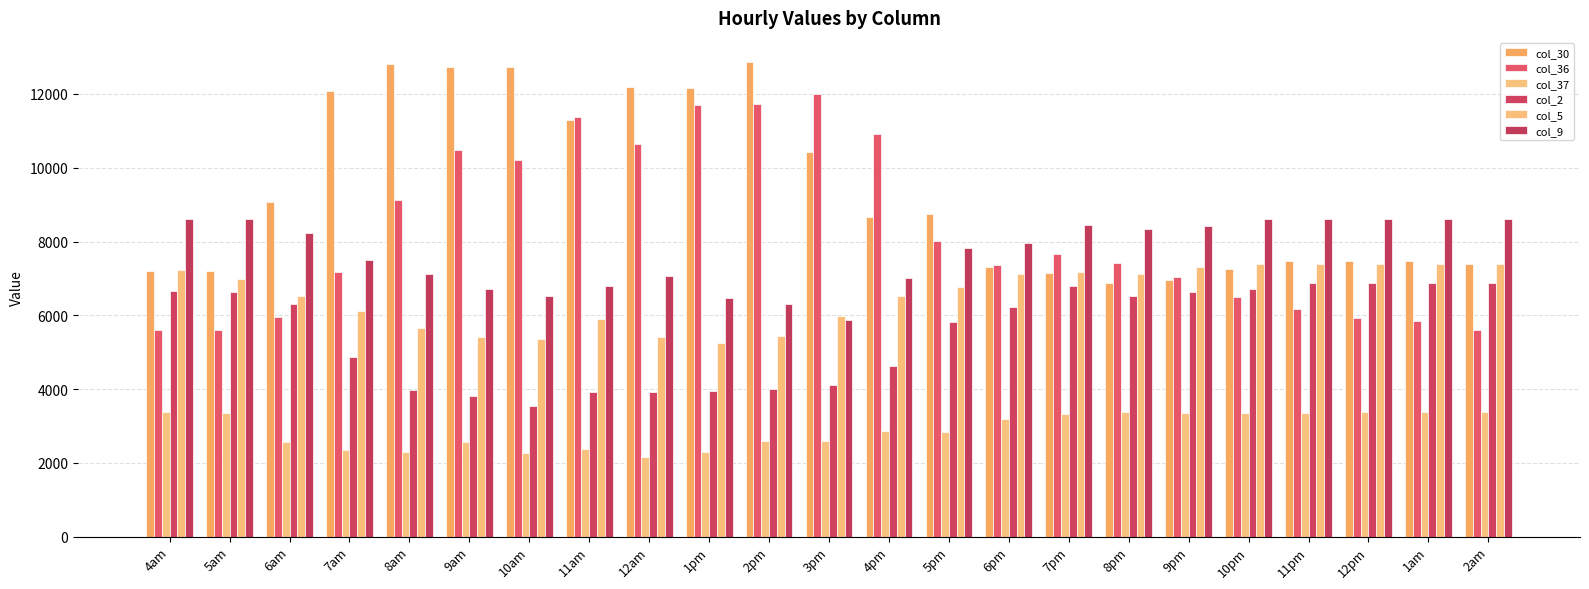

What is the sum of all col_30 values?

215551.4